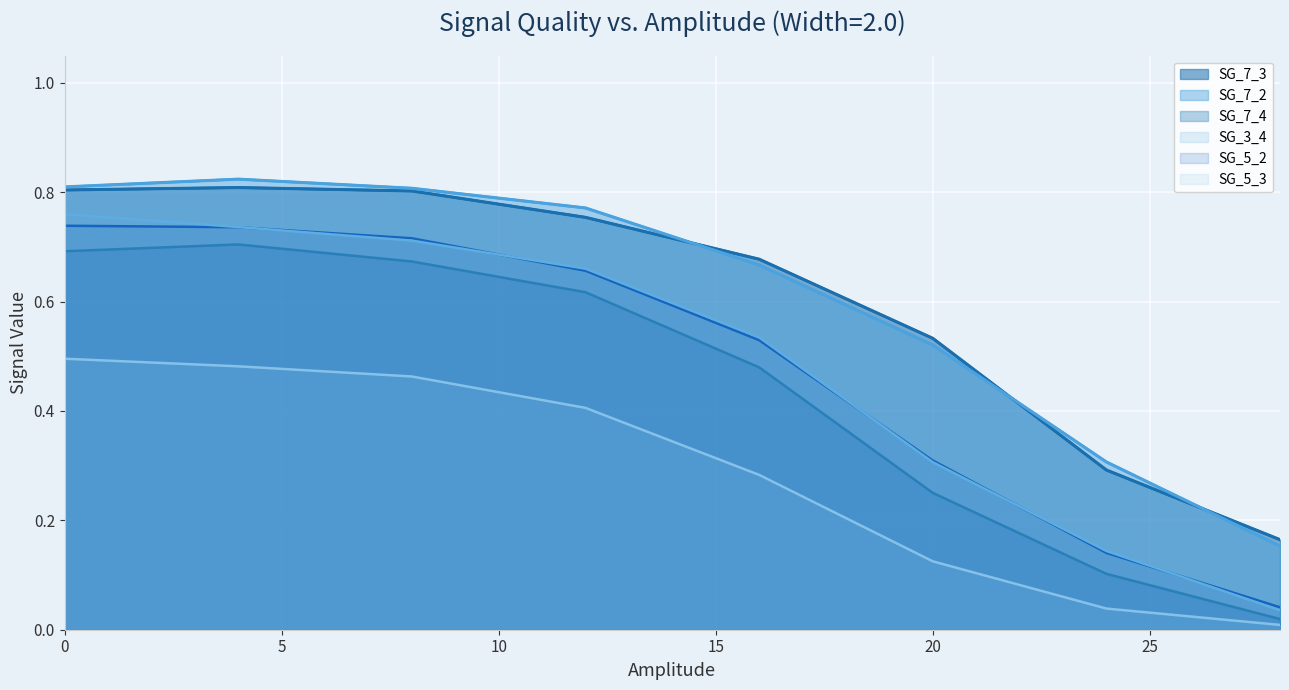

Does the chart display data point markers on the line(s)?

No